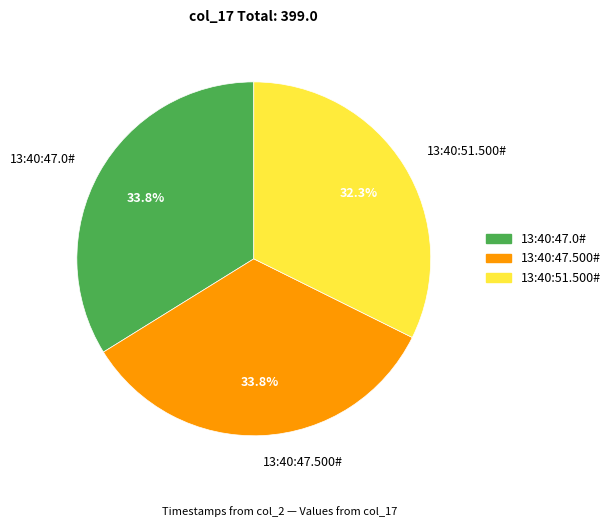

How many slices are in this pie chart?

3